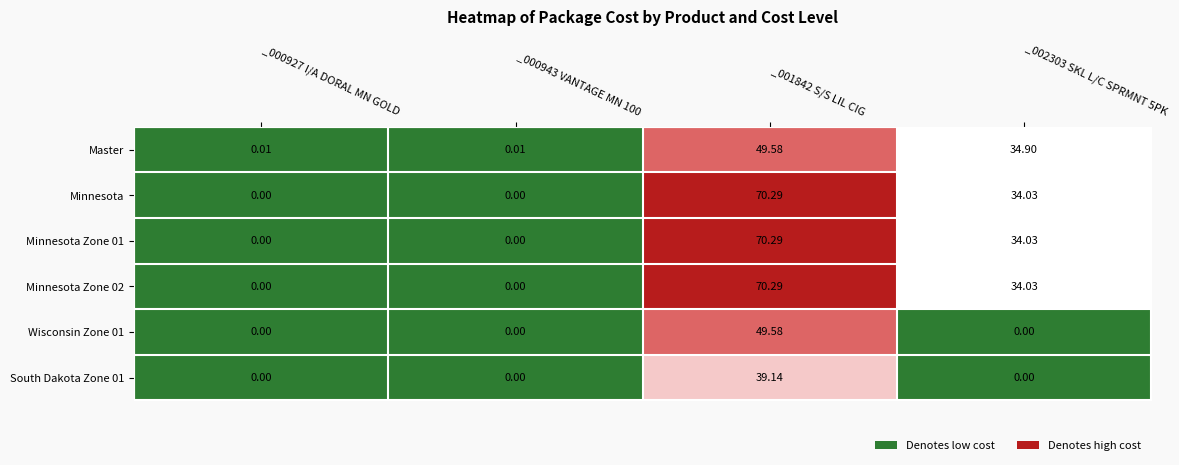

Is the value of Minnesota at _001842 S/S LIL CIG greater than the value of Minnesota Zone 02 at _002303 SKL L/C SPRMNT 5PK?

Yes